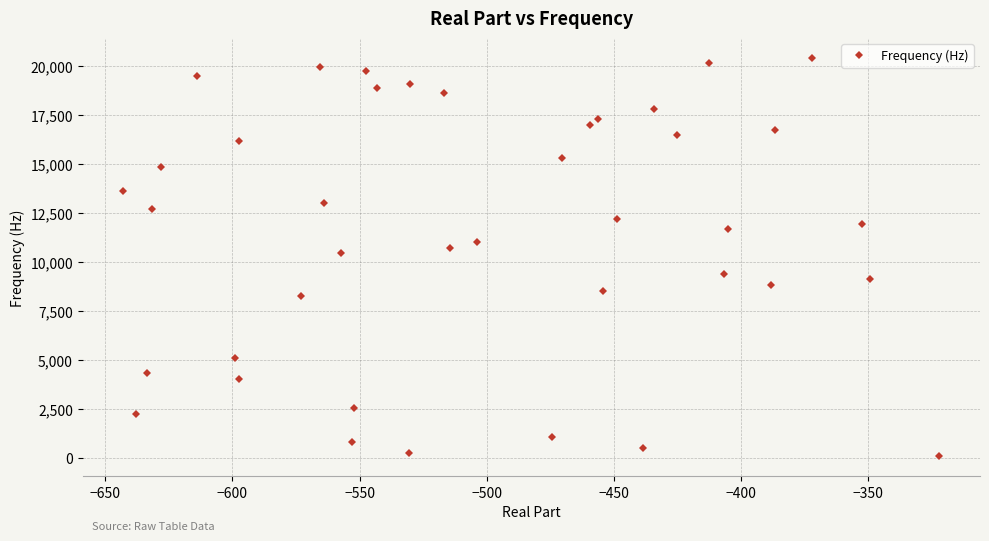

How many values exceed 12217?

20